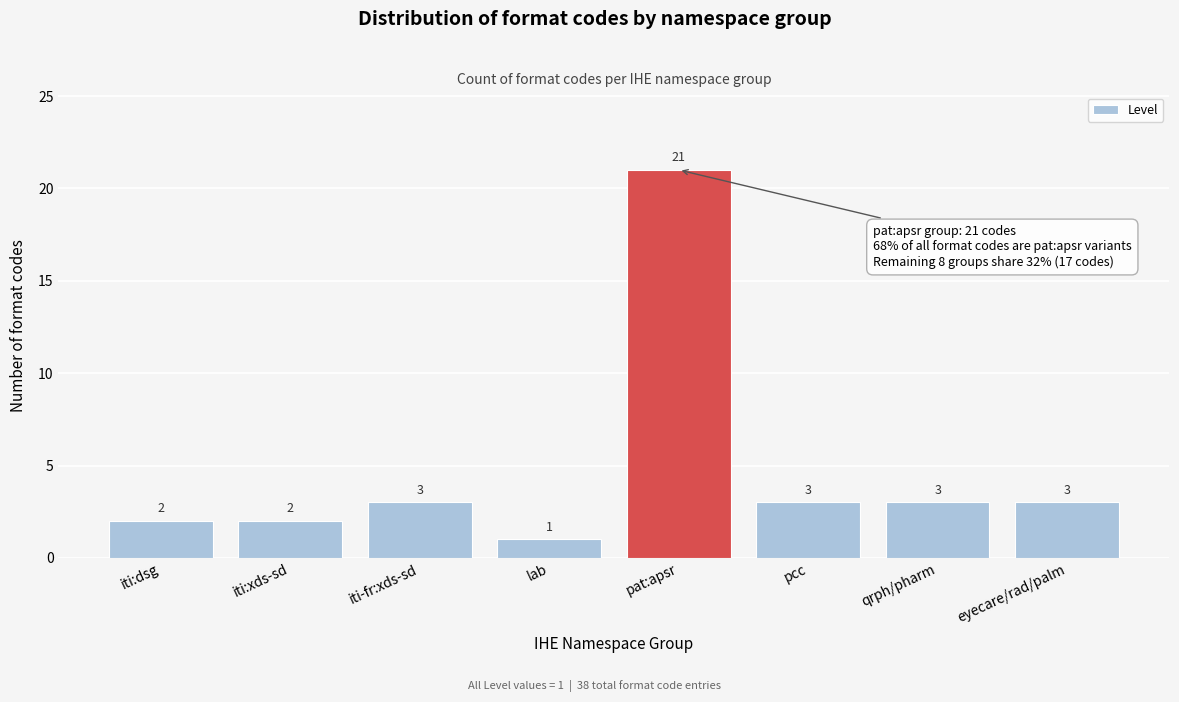

Reading right to left, transcribe all the data shown in this chart.

3	3	3	21	1	3	2	2